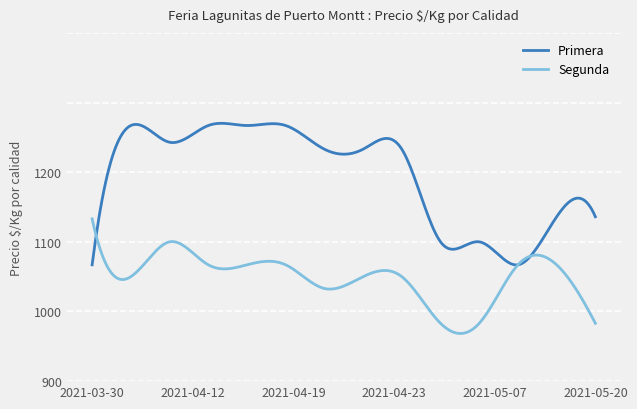

List the series in order of their peak value, highest first.

Primera, Segunda